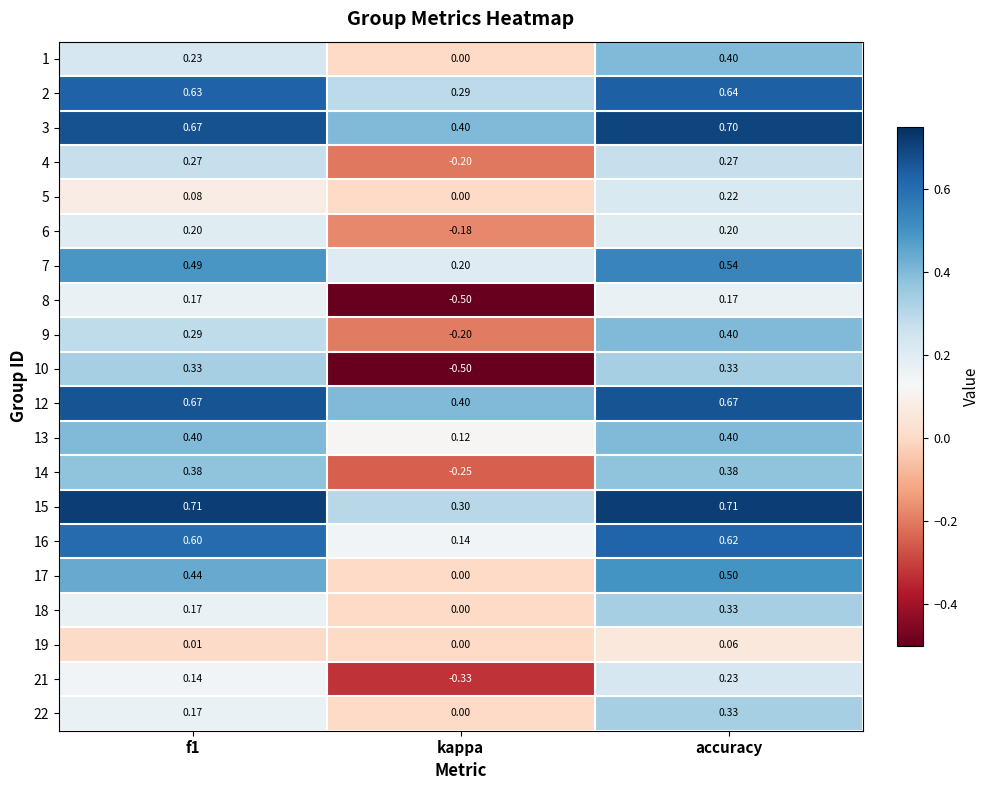

At which label does 15 reach its minimum?

kappa